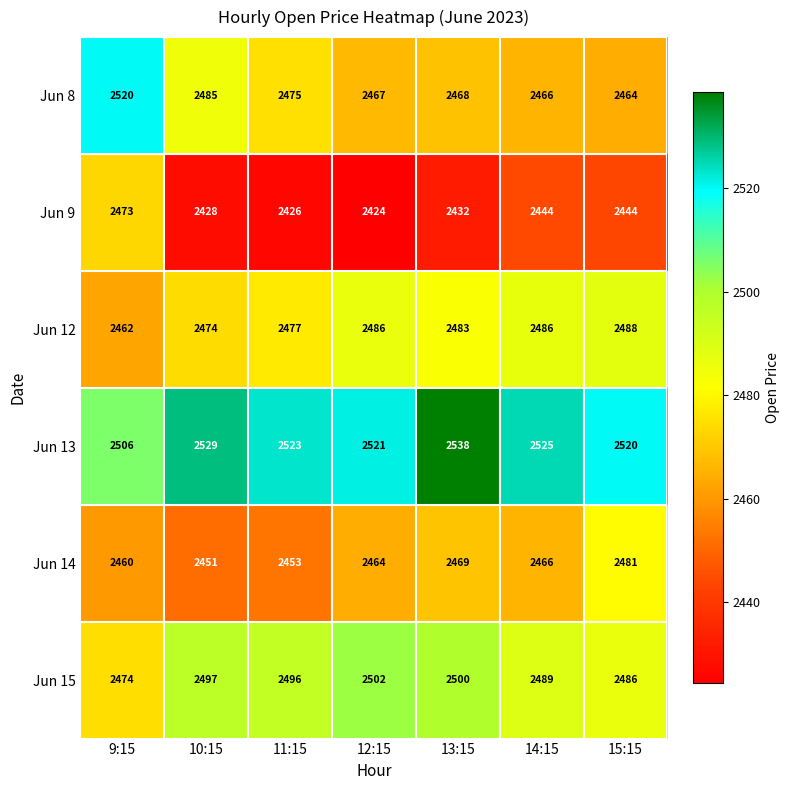

At which category is the sum across all series the highest?

9:15